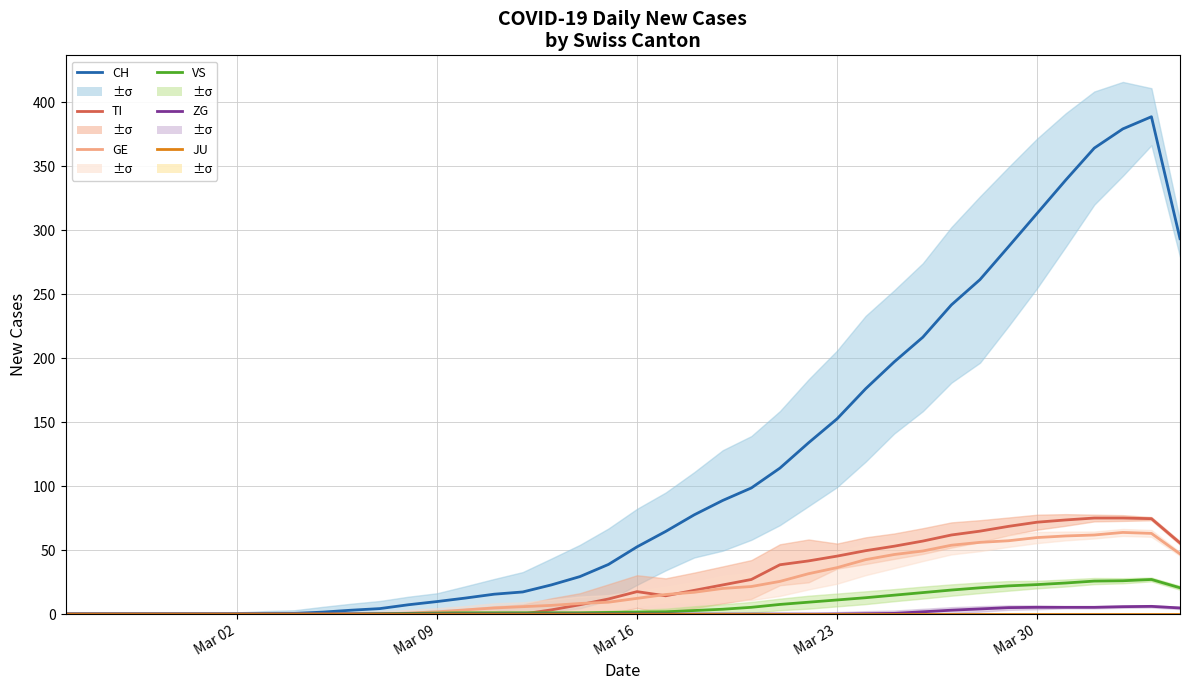

Which label corresponds to the smallest value in the chart?

Mar 02